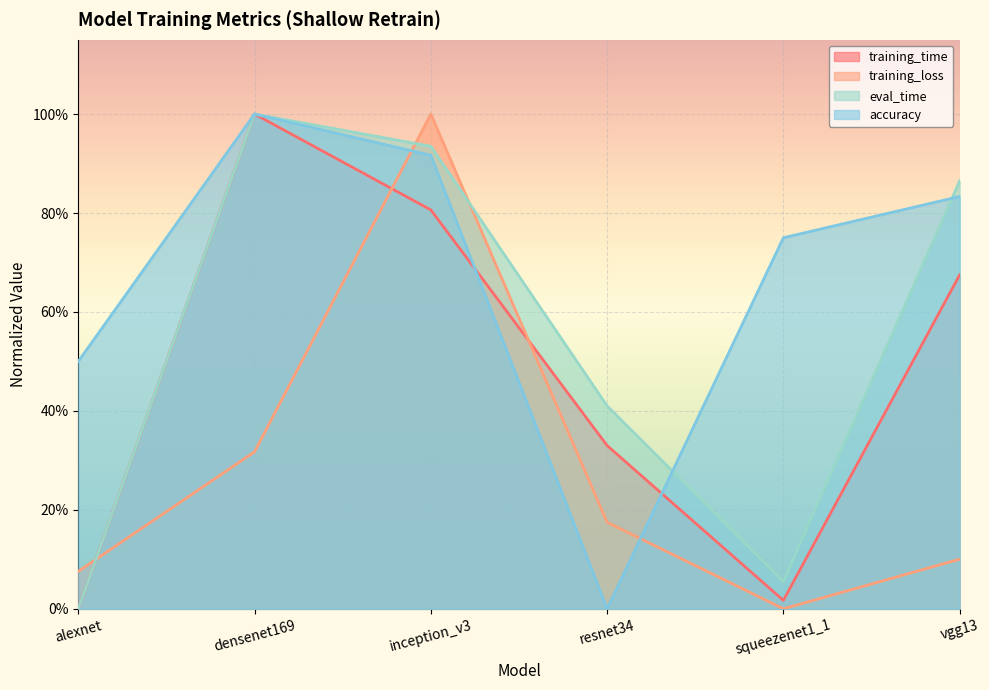

What is the average value of the training_time series?

0.5